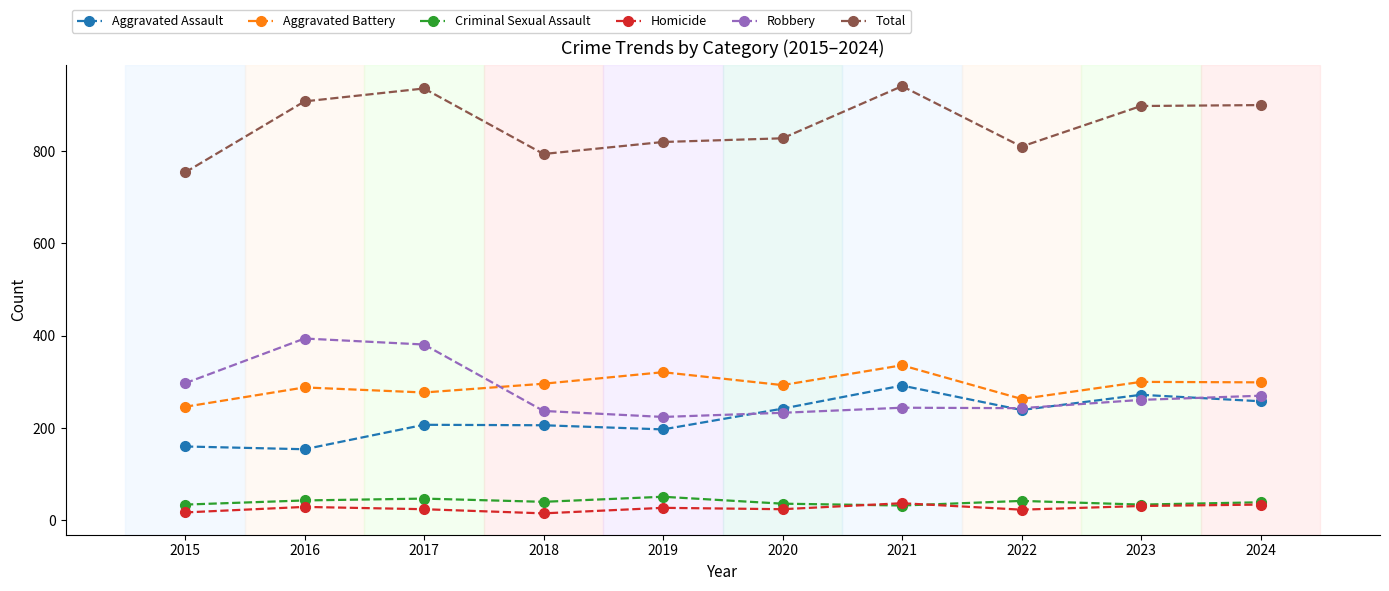

The Aggravated Battery series shows 380 at 2015. True or false?

False